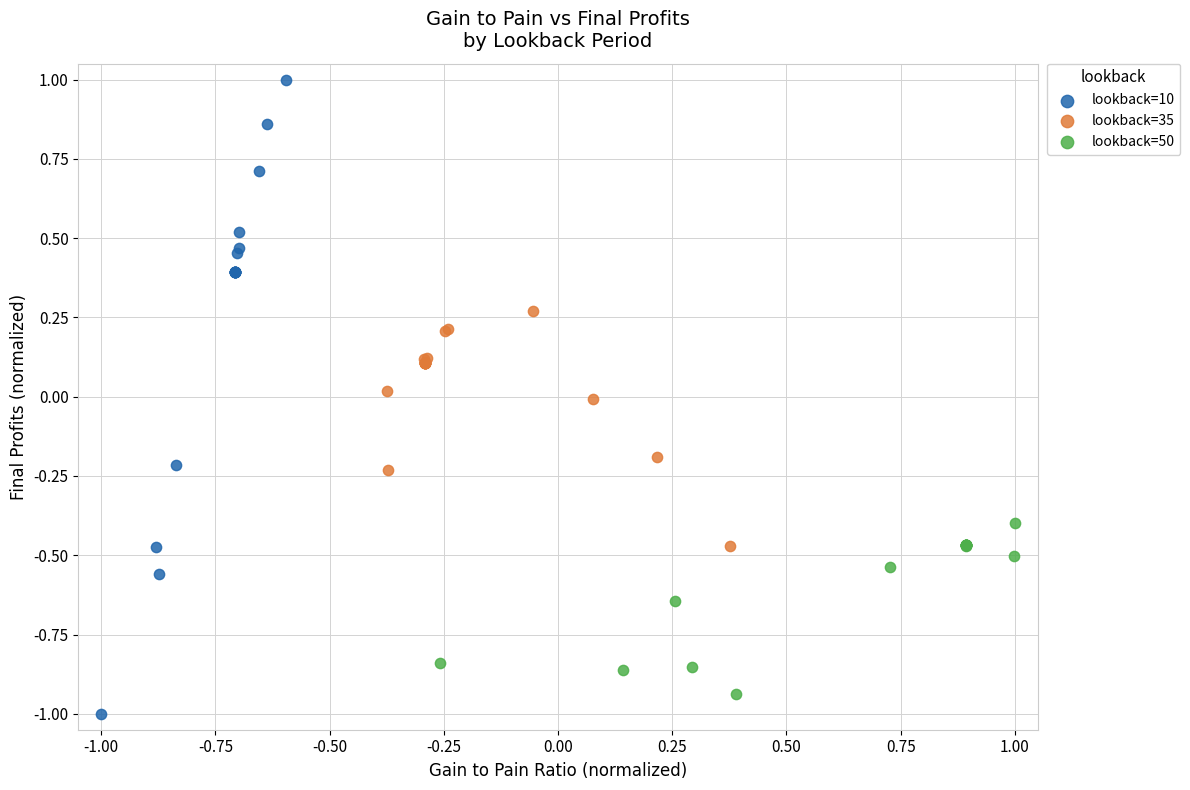

Which series contains the highest Y value?

lookback=10